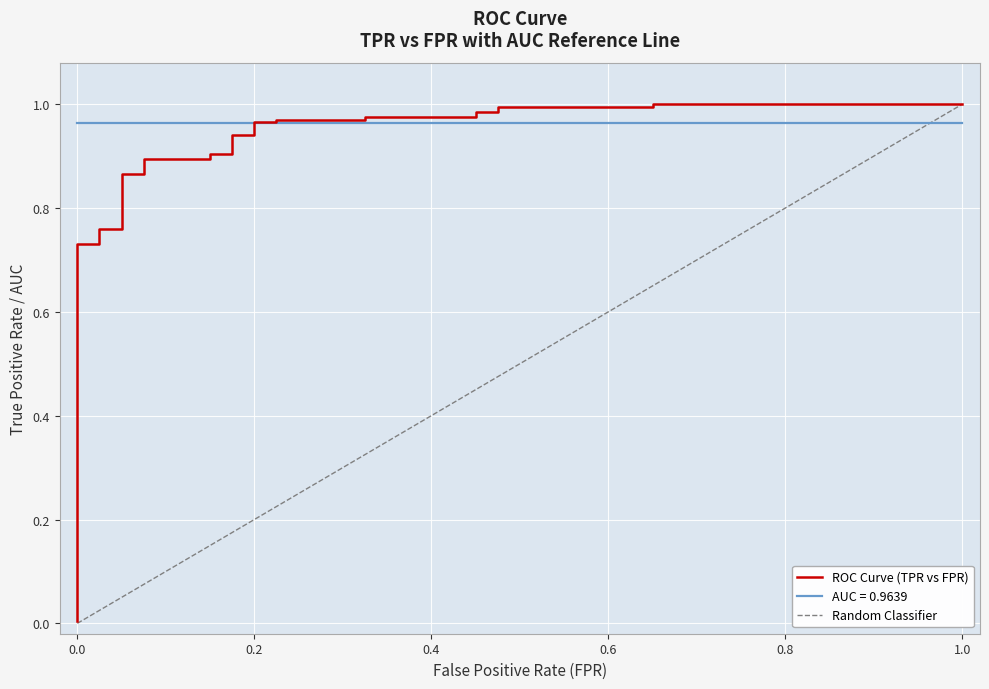

Is this an area chart (filled region under the line)?

No